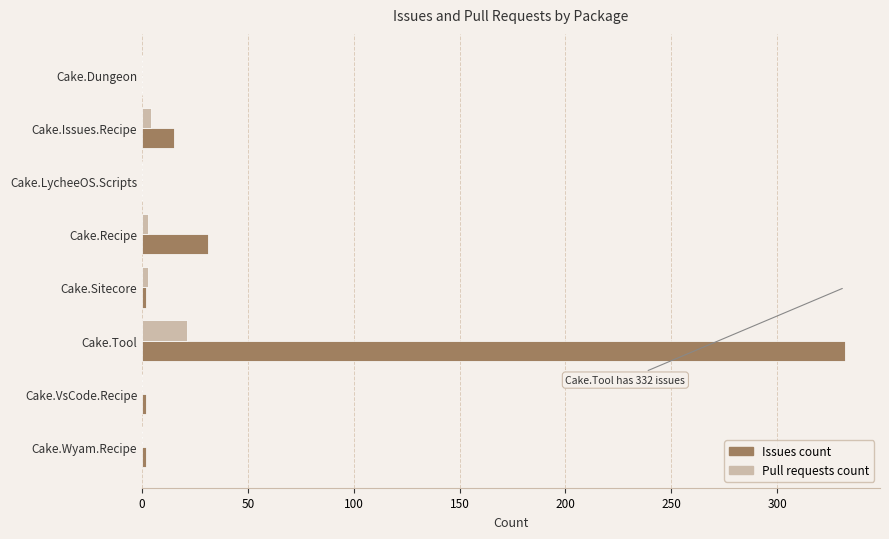

What is the maximum value shown in the chart?

332